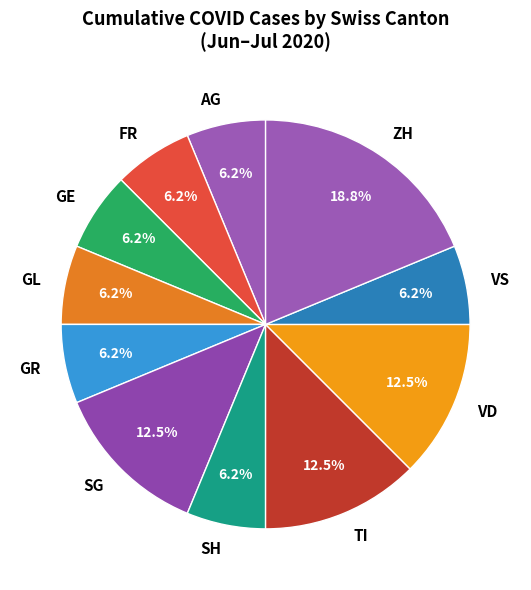

What is the largest slice in the pie chart?

ZH